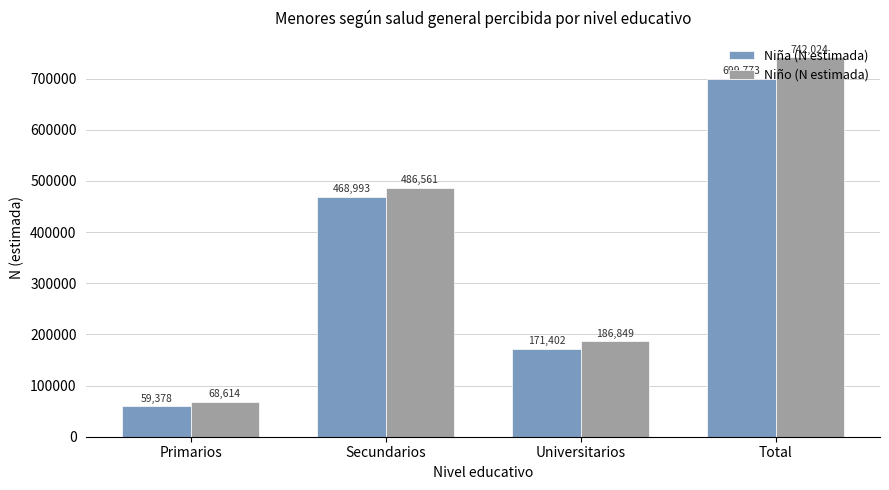

Which series has the largest range (max minus min)?

Niño (N estimada)